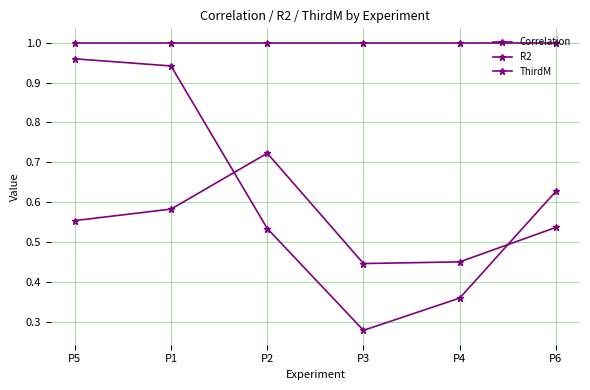

List the labels in order of R2 value, smallest first.

P5, P4, P1, P2, P3, P6